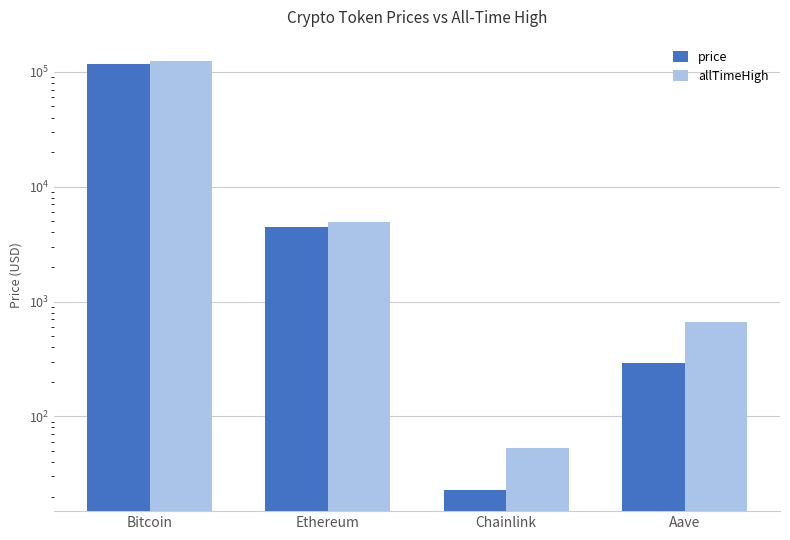

Reading left to right, extract all data points from this chart.

price: Bitcoin=116225.0	Ethereum=4502.2	Chainlink=23.0	Aave=294.5
allTimeHigh: Bitcoin=124128.0	Ethereum=4946.1	Chainlink=52.7	Aave=661.7